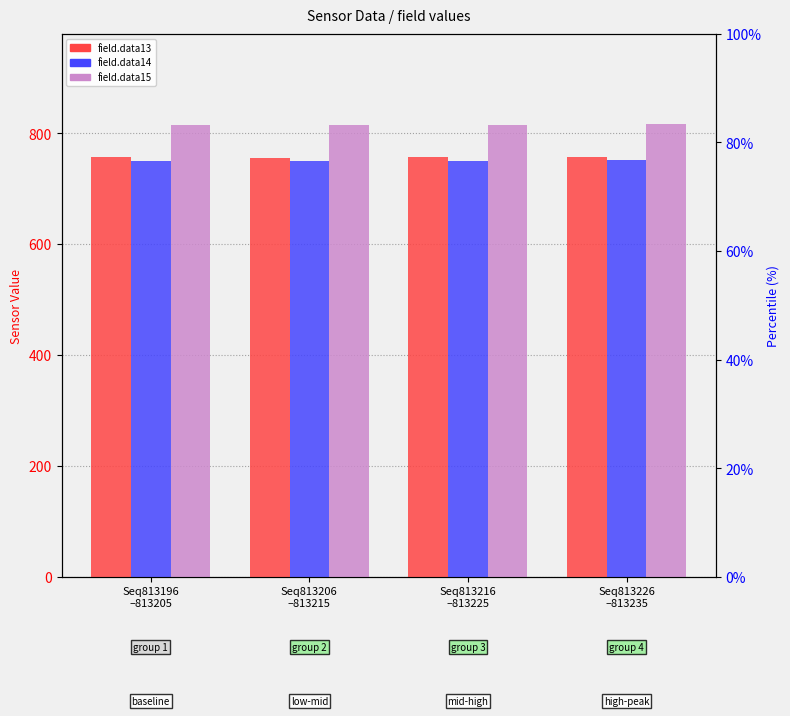

What is the maximum value shown in the chart?

815.7